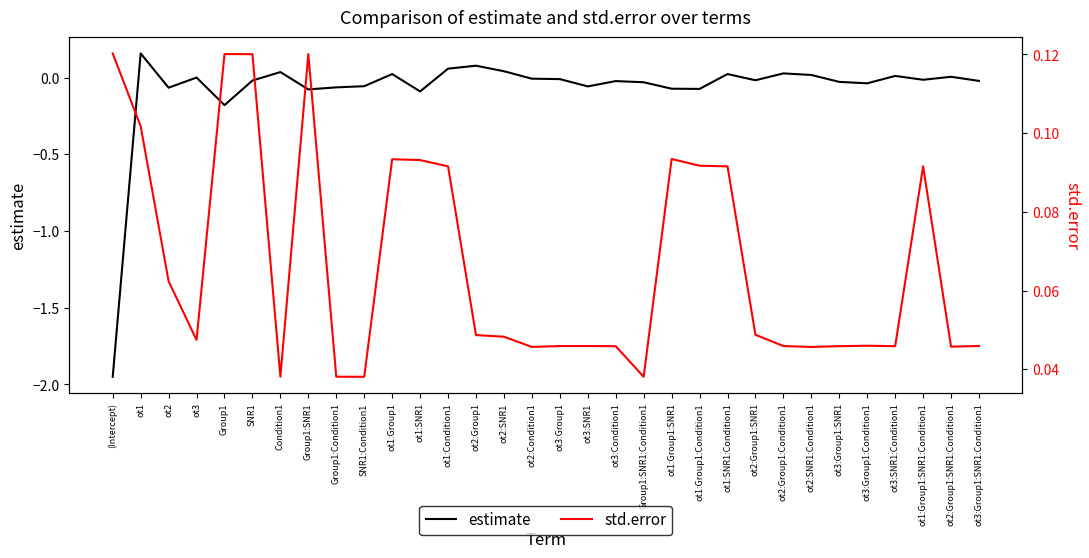

Which has a higher value, Group1:SNR1:Condition1 or ot3:Group1:SNR1:Condition1?

ot3:Group1:SNR1:Condition1